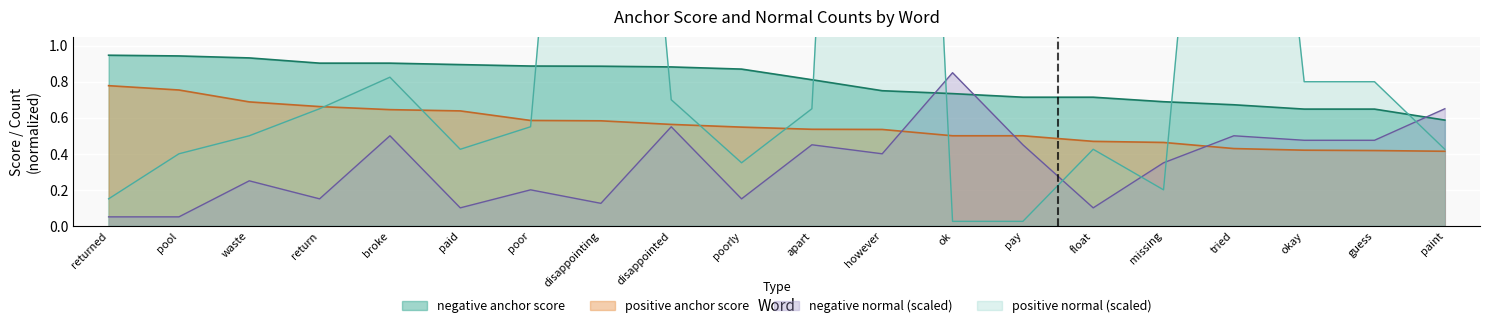

True or false: positive normal has more than 2 points higher than both neighbors.

True